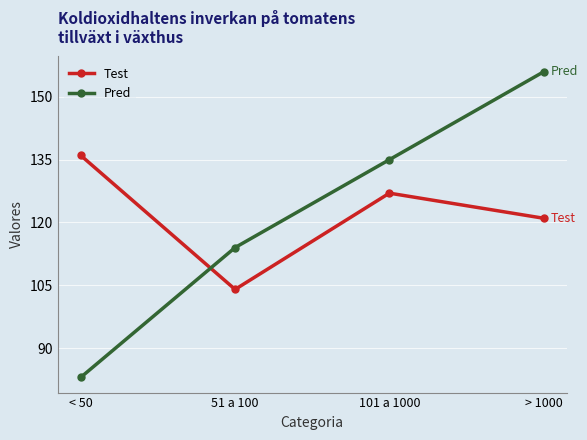

What is the maximum value shown in the chart?

156